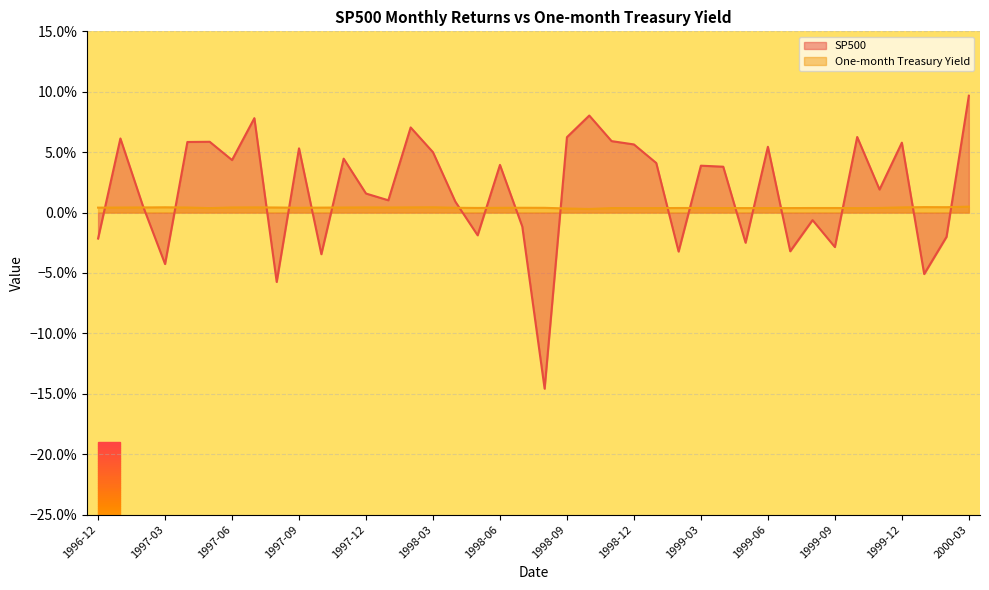

Between 2000-01 and 1998-06, which is larger?

1998-06